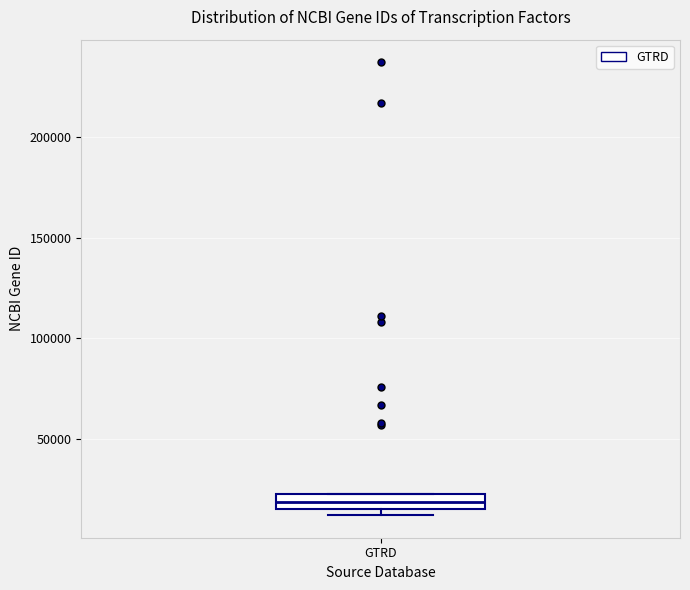

Where is the lower edge of the box for GTRD on the y-axis? The values are not printed on the chart, so give them approximately, as read against the axis.

15000